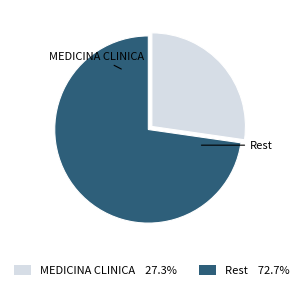

Does any single category account for the majority?

Yes